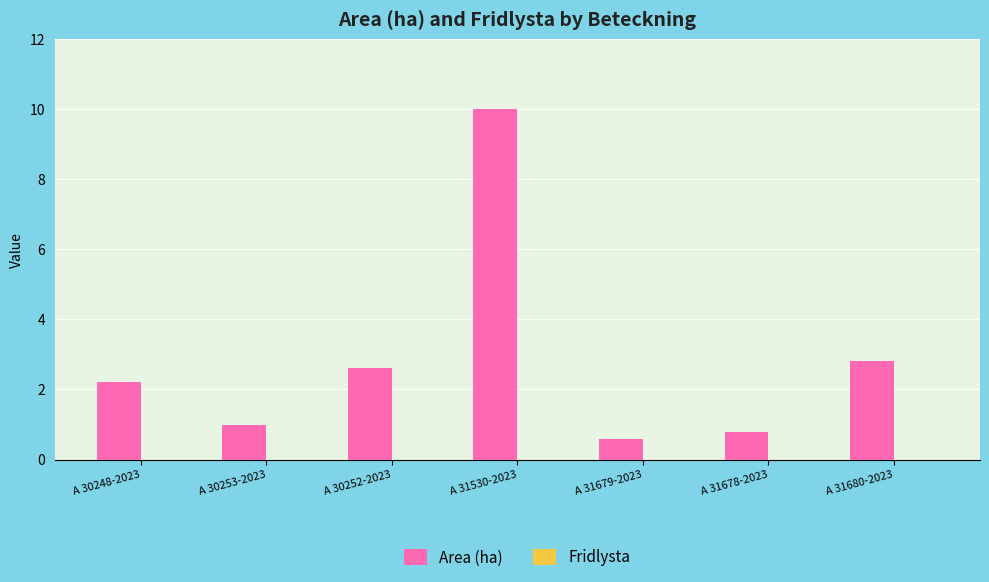

Is it true that the value at A 31530-2023 is 16.0?

False